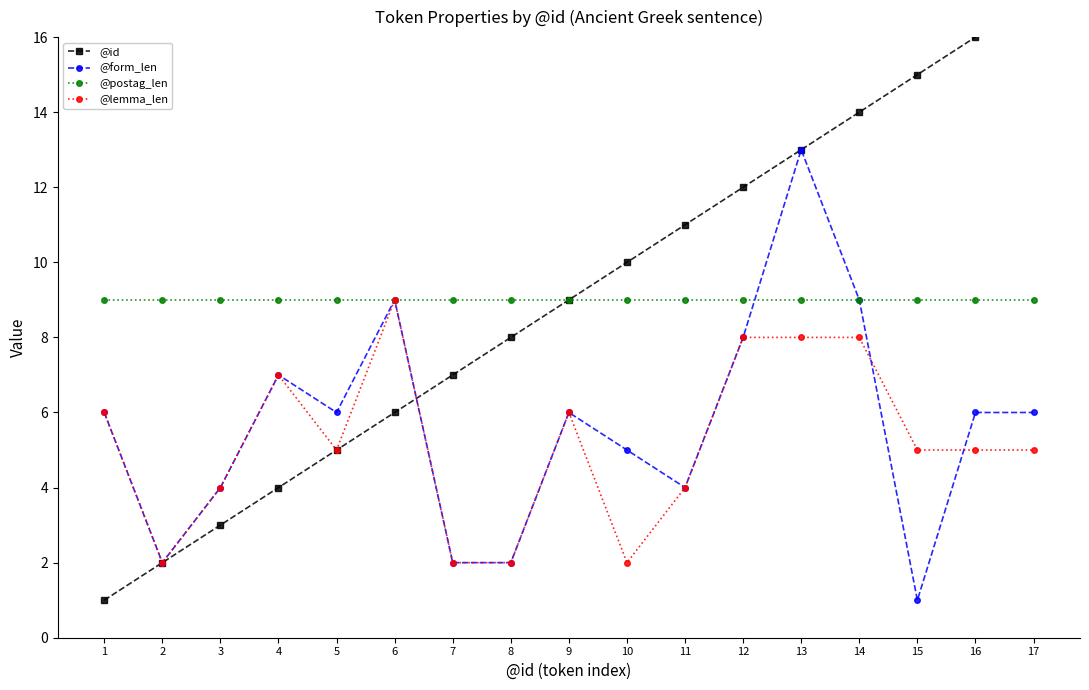

Which series has the widest spread of values?

@id